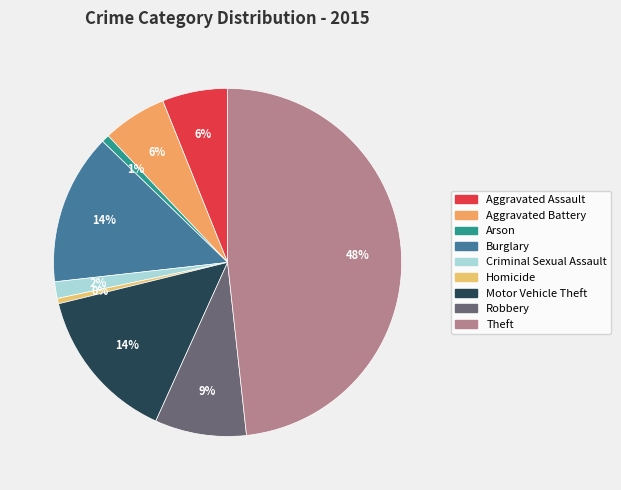

To the nearest percent, what percentage of the pie is Burglary?

14%